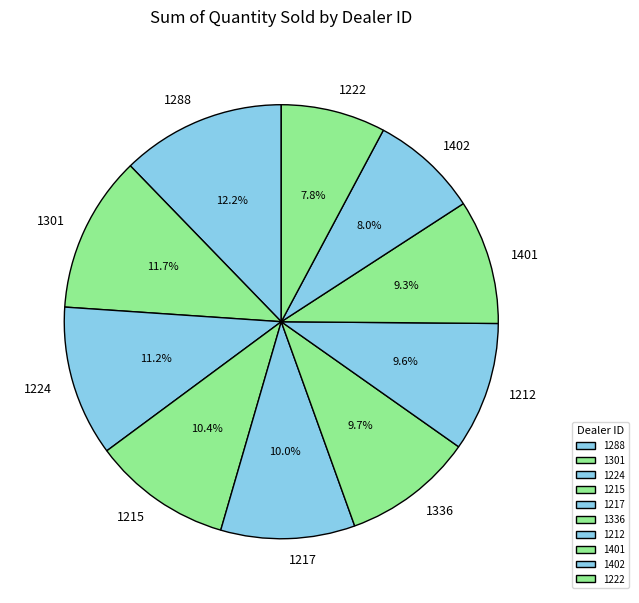

Does 1301 account for over 50% of the chart?

No